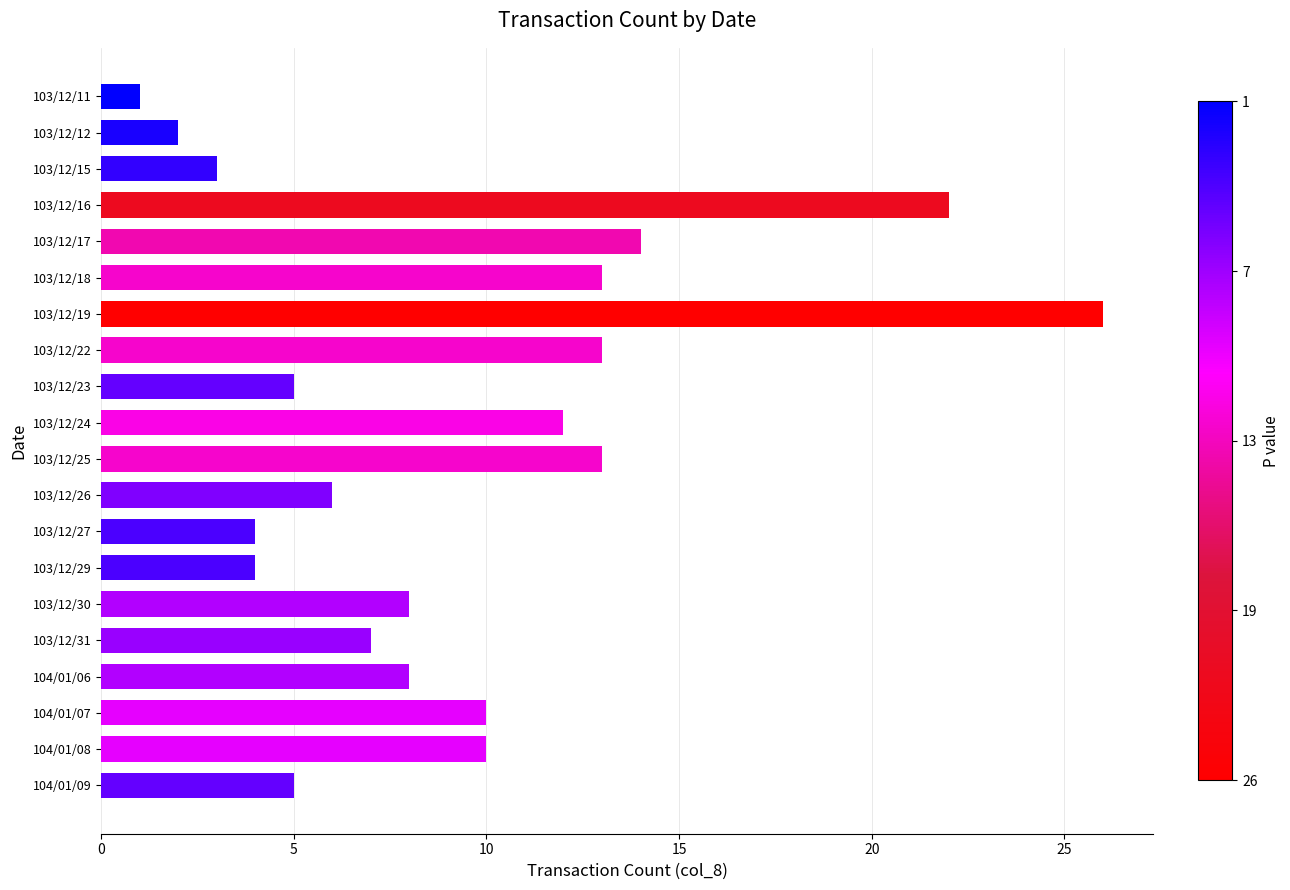

Between 103/12/23 and 104/01/08, which is larger?

104/01/08